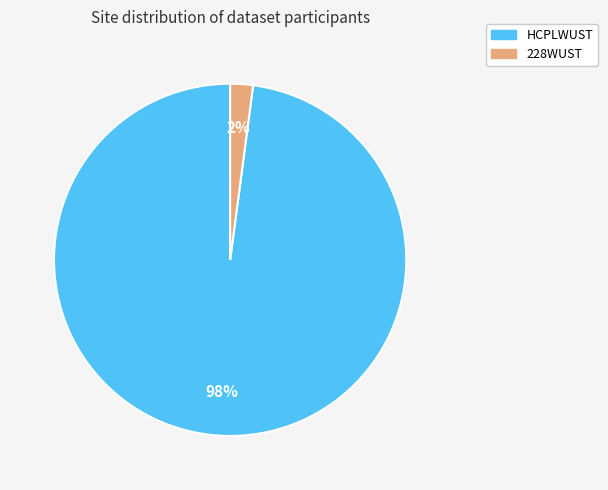

What is the smallest slice in the pie chart?

228WUST